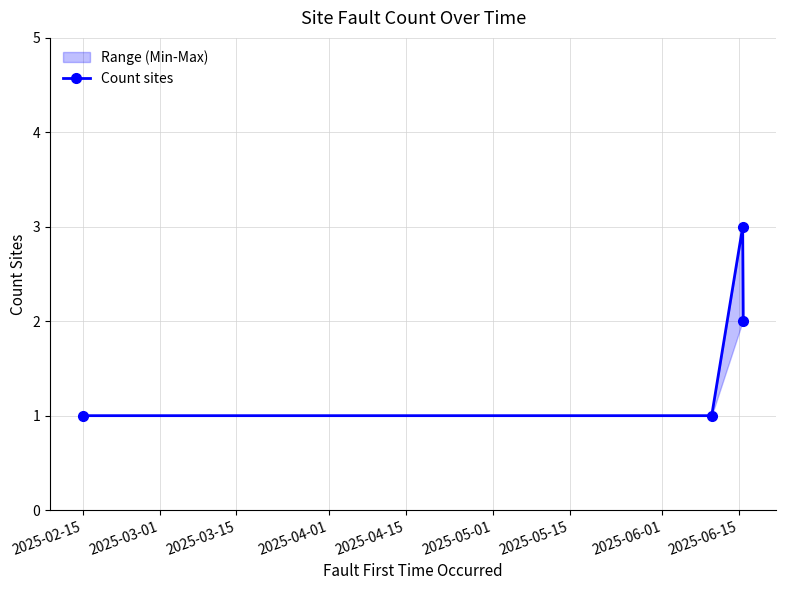

Count the values in the range 1 to 3.

4